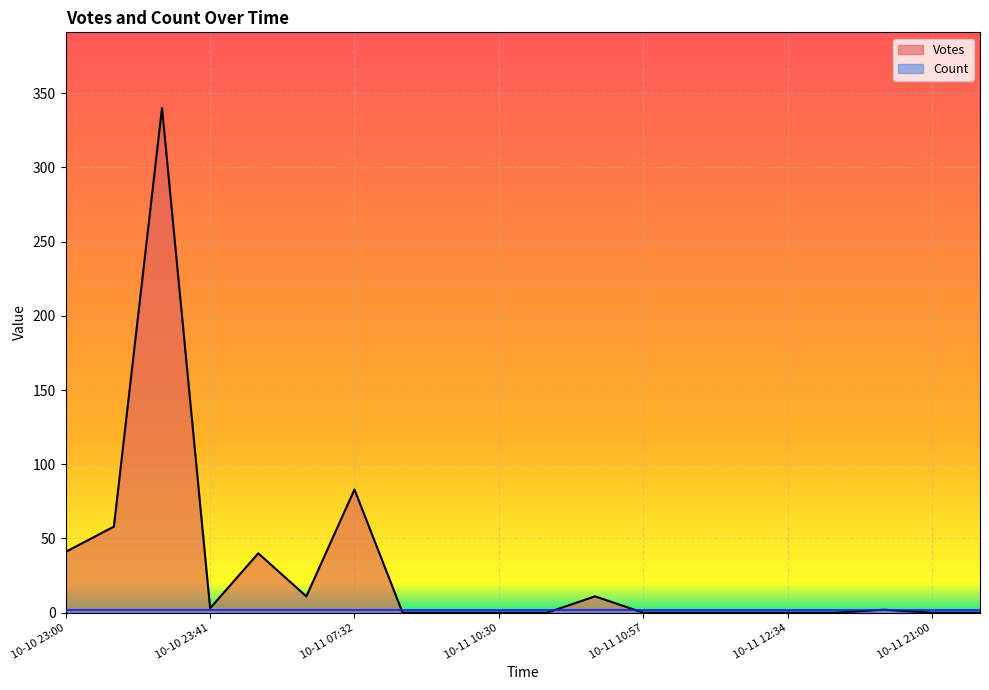

True or false: Count and Votes cross at least once.

True